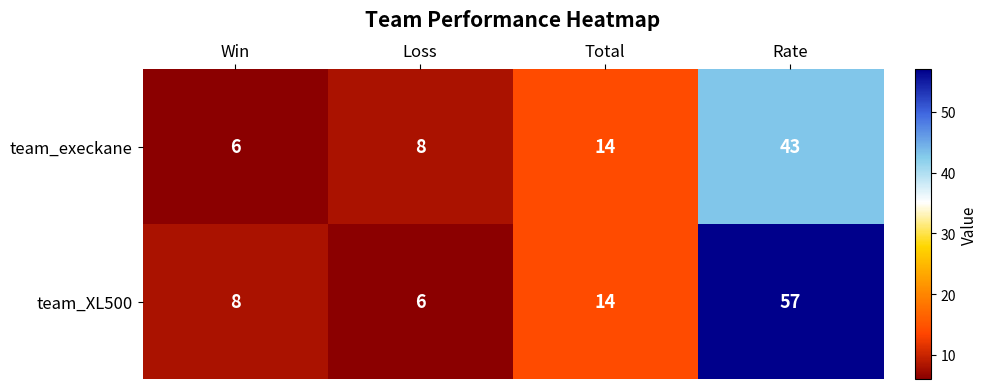

Between Loss and Rate, which series saw the biggest shift?

team_XL500